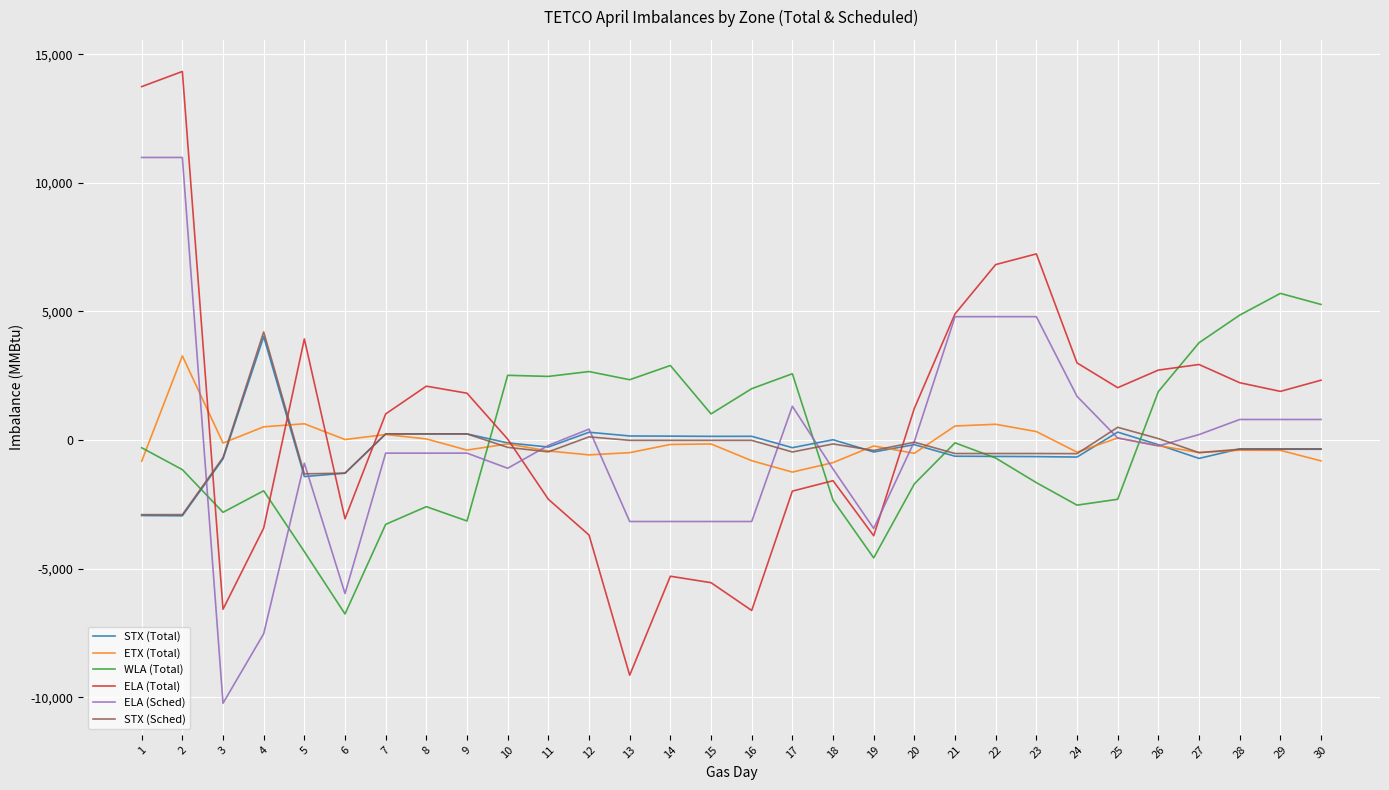

Is it true that STX (Sched) equals 500 at 25?

True